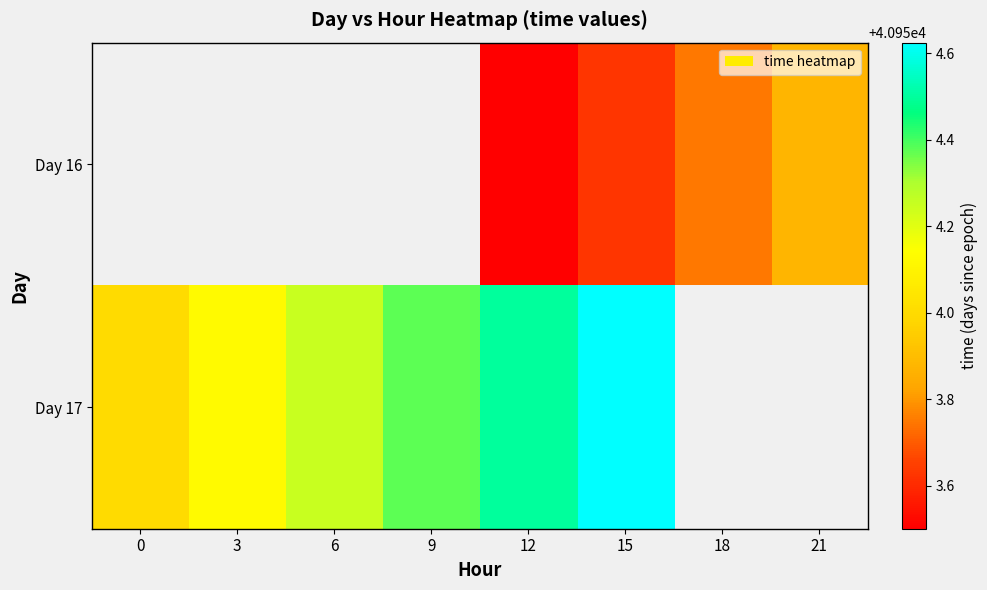

List the series in order of their overall mean, lowest first.

Day 16, Day 17